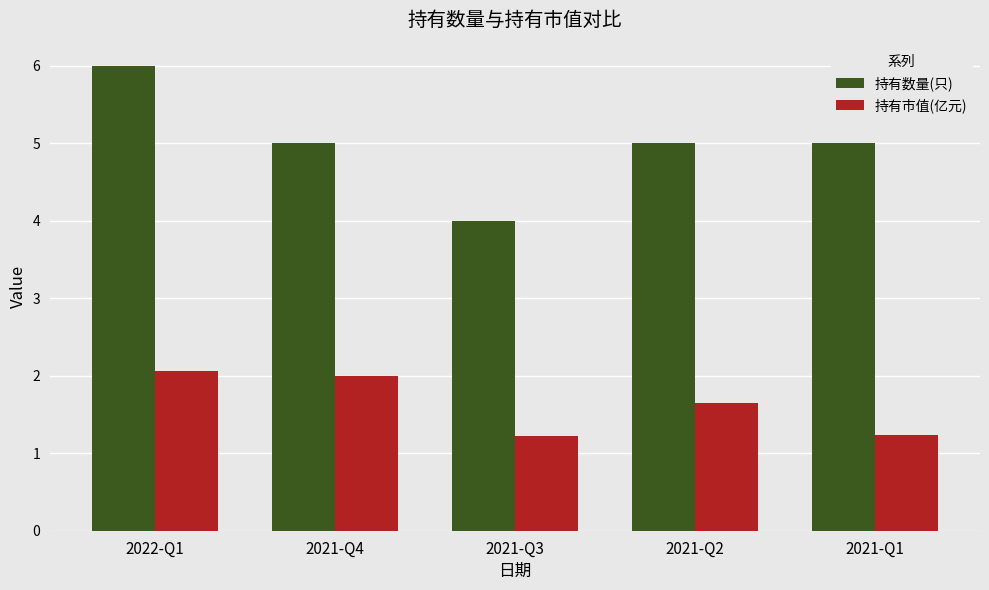

List the series in order of their overall mean, highest first.

持有数量(只), 持有市值(亿元)